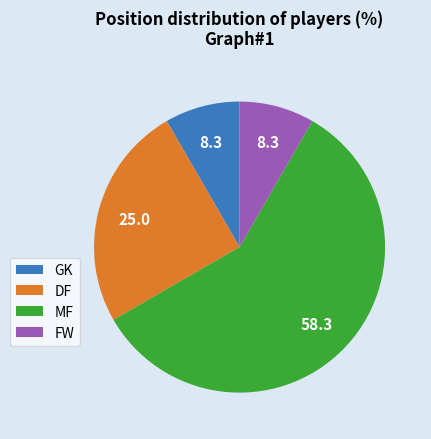

Is the sum of DF and FW greater than half?

No